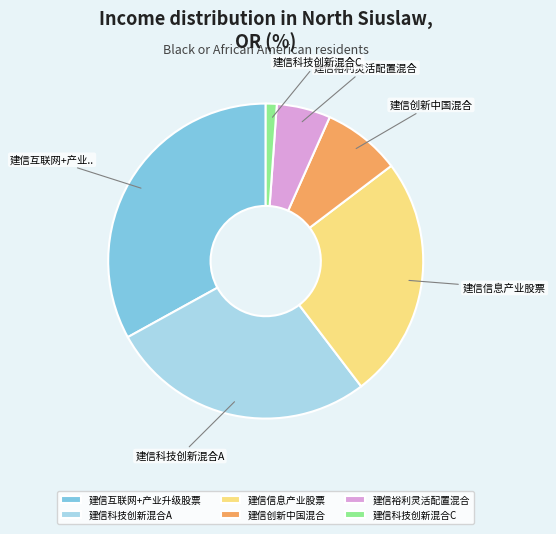

Which has a higher value, 建信创新中国混合 or 建信信息产业股票?

建信信息产业股票